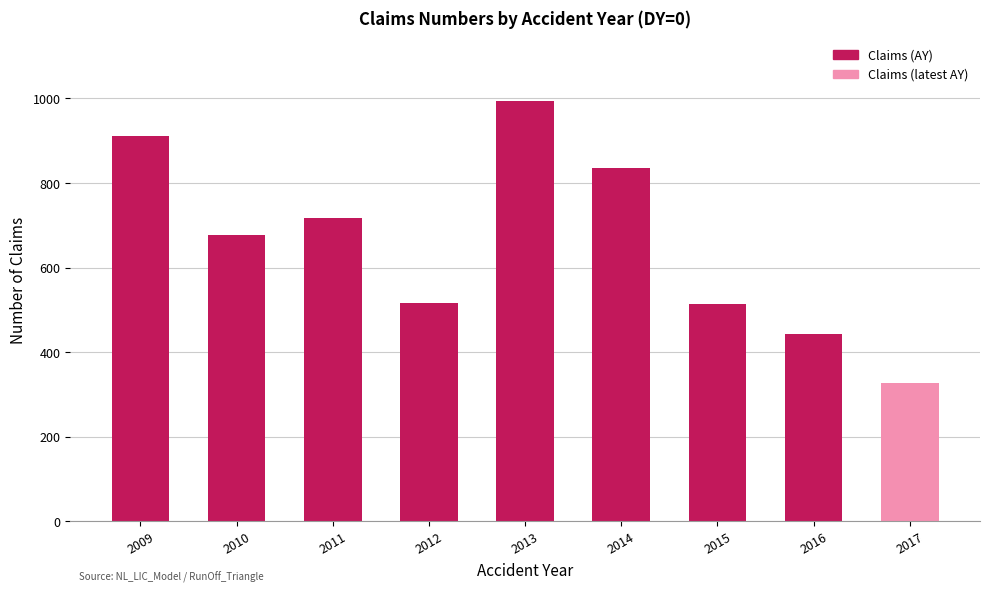

Which has a higher value, 2012 or 2017?

2012